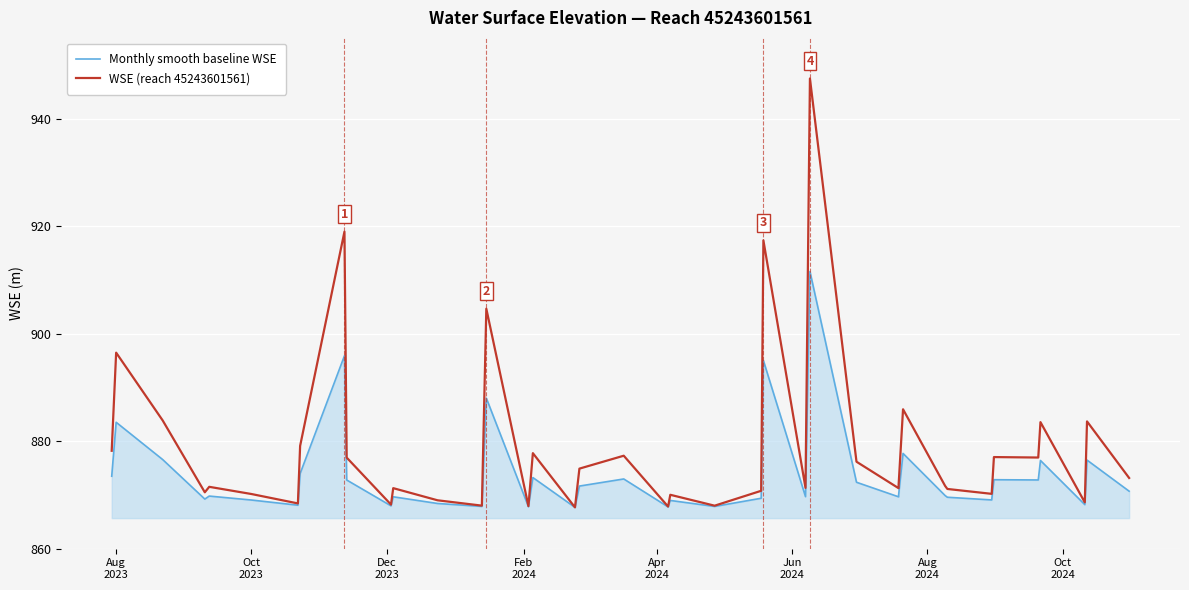

Reading left to right, what are all the values shown in this chart?

Monthly smooth baseline WSE: 873.5	883.5	876.6	869.2	869.8	869.1	868.1	874.0	895.9	872.8	868.0	869.6	868.4	867.9	888.0	867.8	873.2	867.7	871.6	873.0	867.8	869.0	867.9	869.4	895.0	869.7	911.6	872.4	869.6	870.0	877.7	869.9	869.6	869.1	872.8	872.8	876.4	868.2	876.5	870.7
WSE (reach 45243601561): 878.2	896.5	883.8	870.5	871.5	870.2	868.4	879.1	919.0	876.9	868.2	871.3	869.0	868.0	904.6	867.9	877.8	867.7	874.9	877.3	867.8	870.0	868.0	870.8	917.3	871.3	947.4	876.2	871.2	871.8	885.9	871.7	871.1	870.2	877.0	877.0	883.5	868.6	883.7	873.2